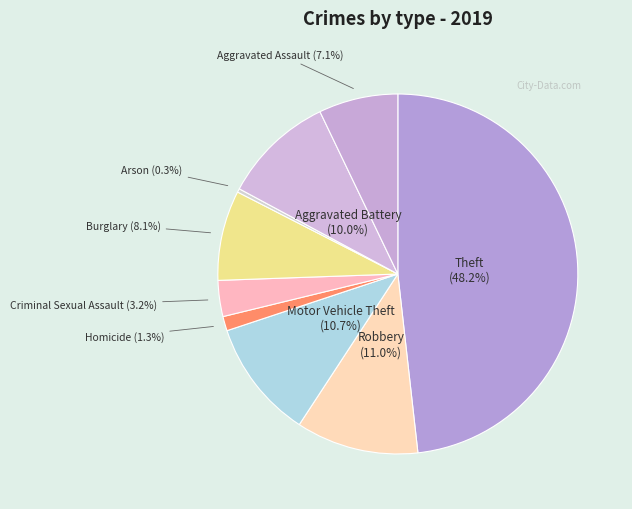

Is it true that Theft is 42% of the pie?

False